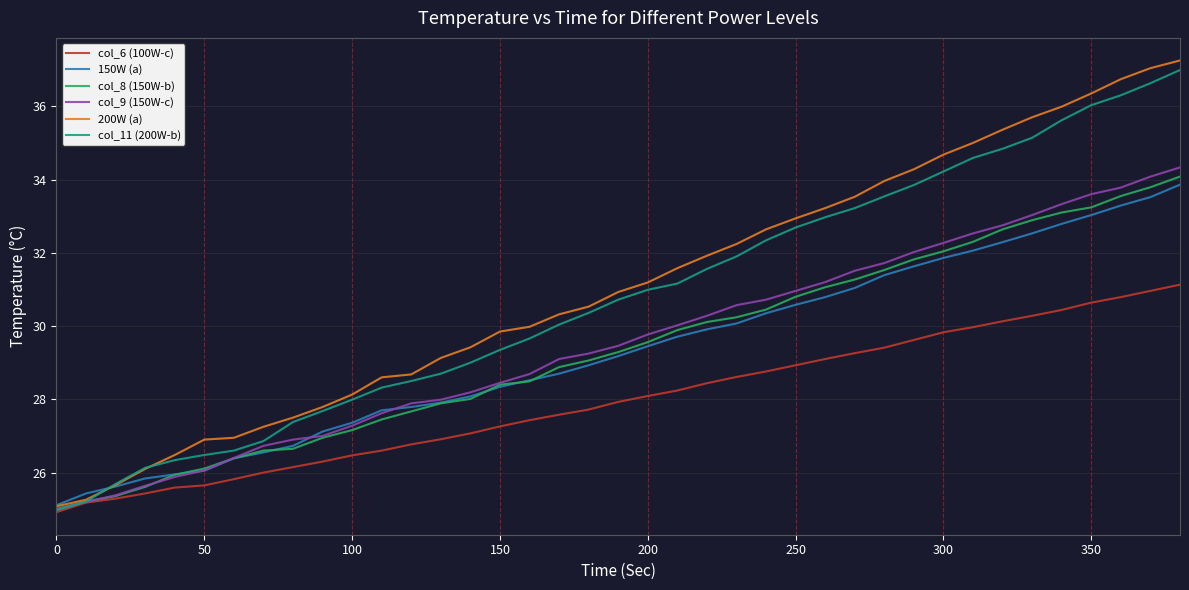

Which series has the largest range (max minus min)?

200W (a)